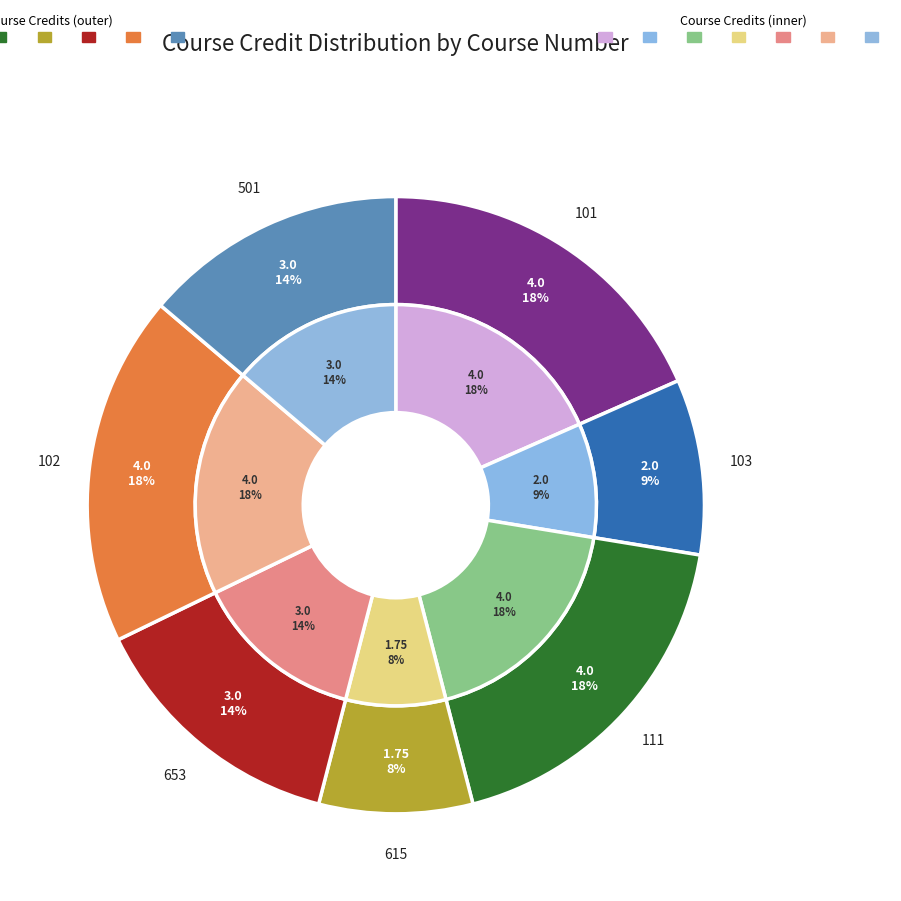

Which category has the biggest portion of the pie?

101